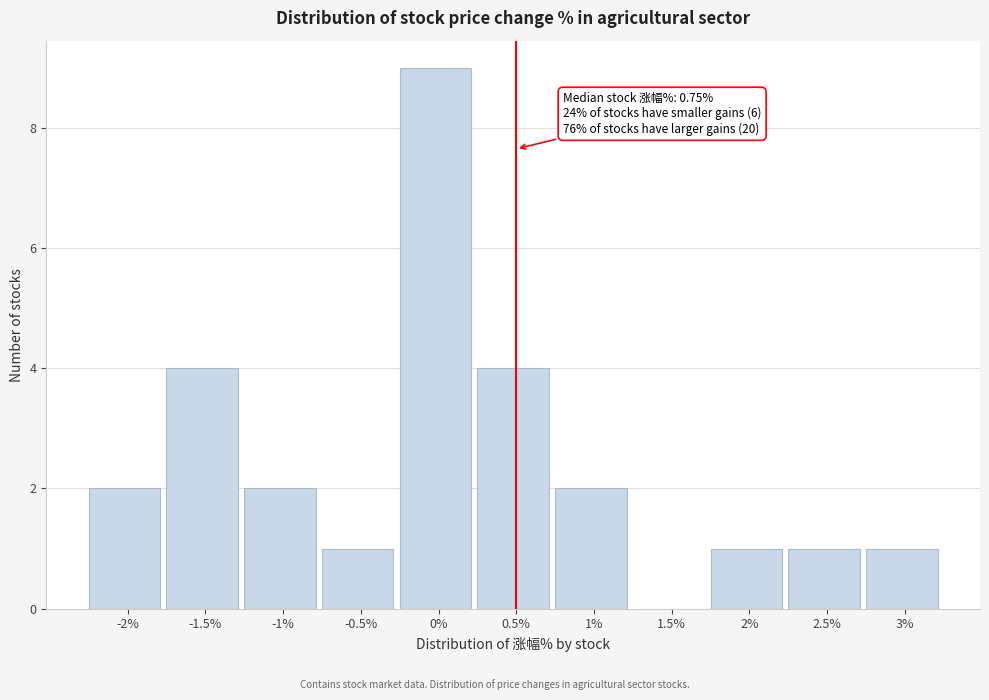

Reading right to left, transcribe all the data shown in this chart.

3%=1	2.5%=1	2%=1	1.5%=0	1%=2	0.5%=4	0%=9	-0.5%=1	-1%=2	-1.5%=4	-2%=2